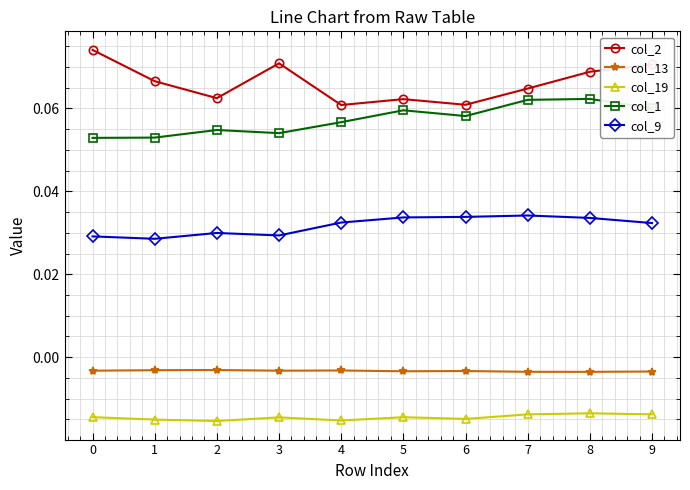

True or false: col_13 and col_2 intersect in this chart.

False